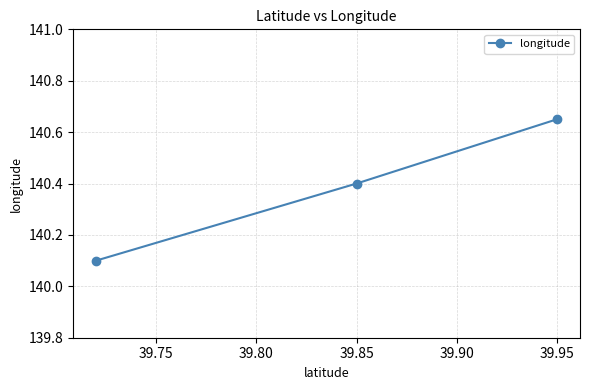

Count the number of data series in this chart.

1